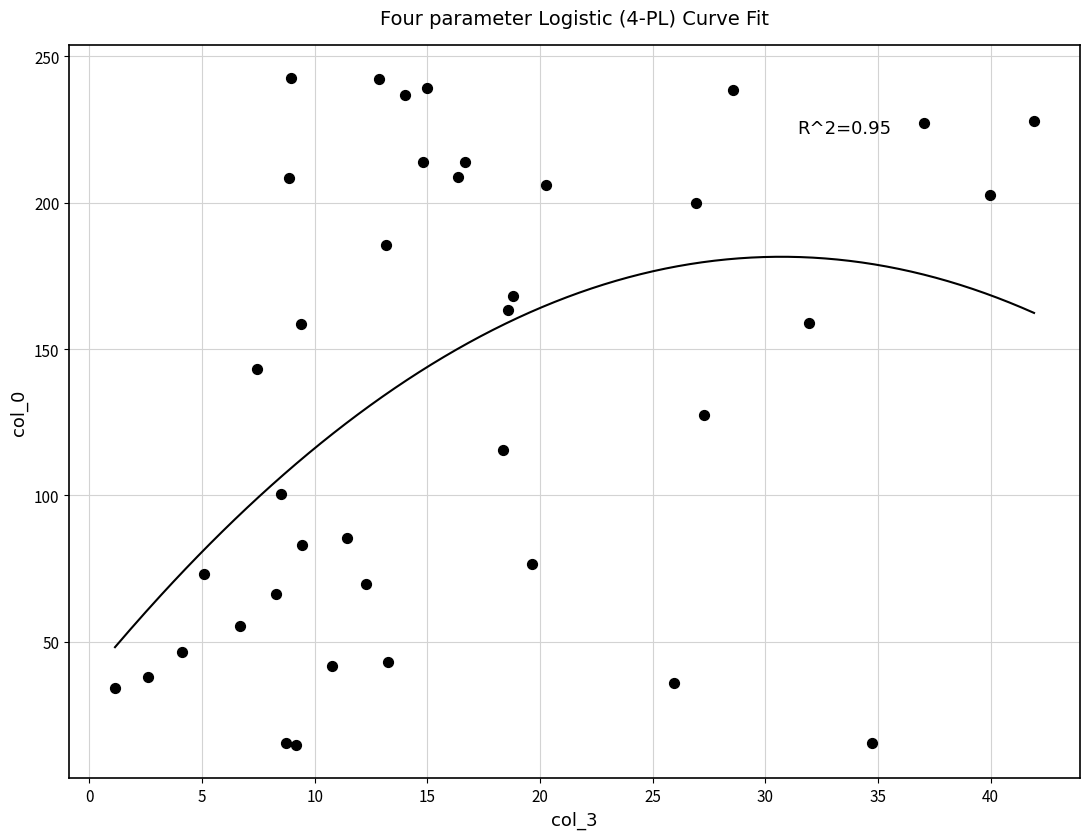

What is the range of X values (max minus min)?

40.8